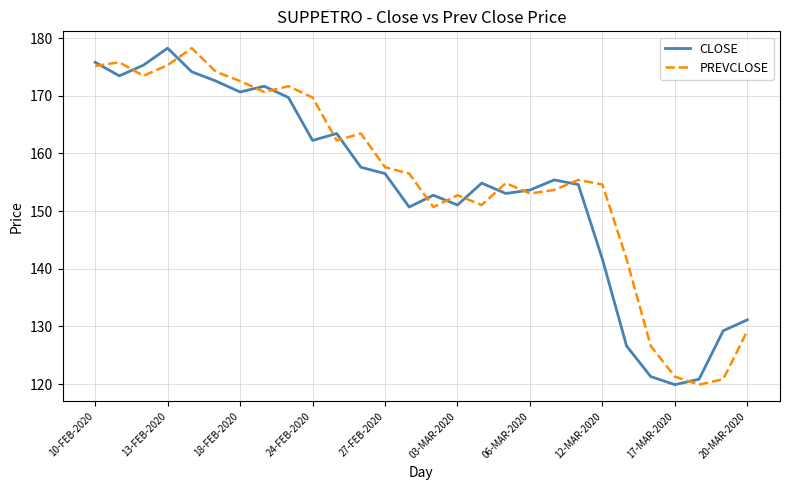

What is the smallest value displayed?

119.9